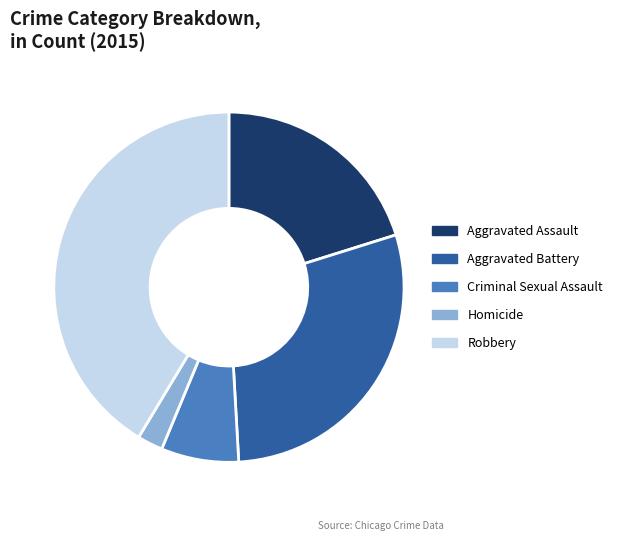

How many slices are in this pie chart?

5